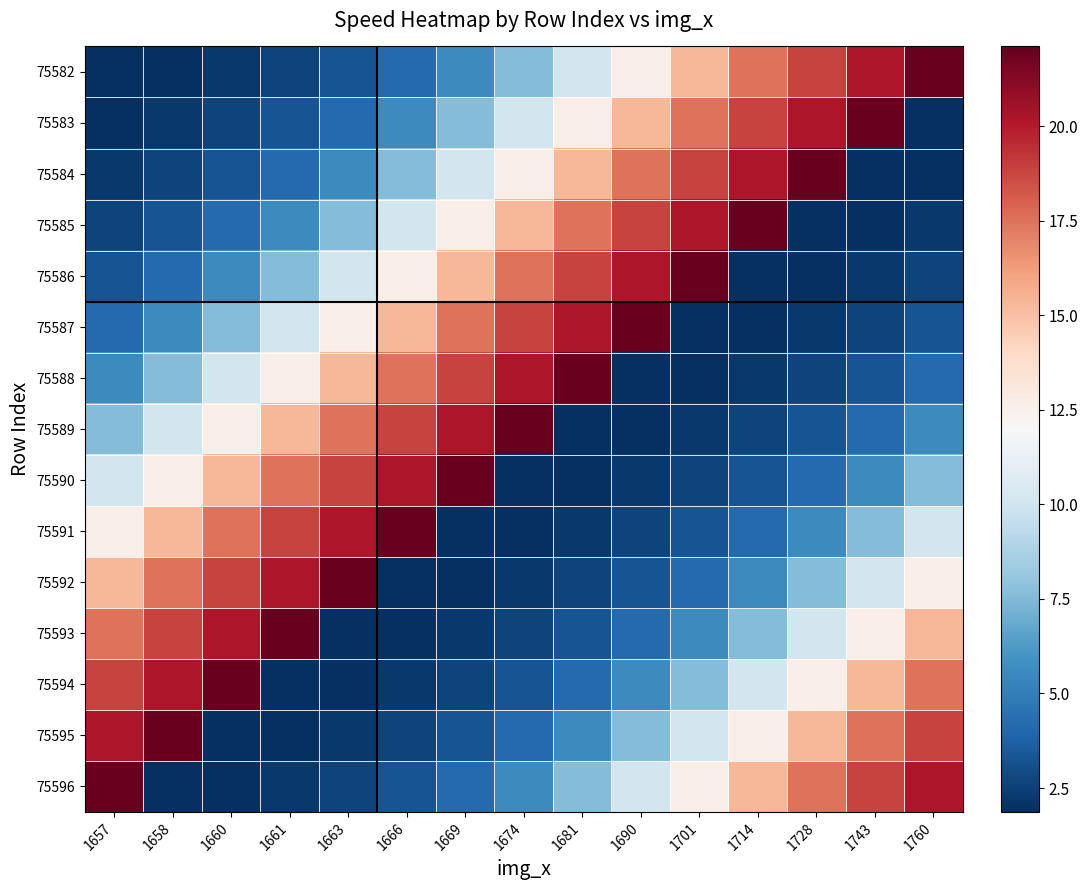

At which category does the chart reach its peak across all series?

1760